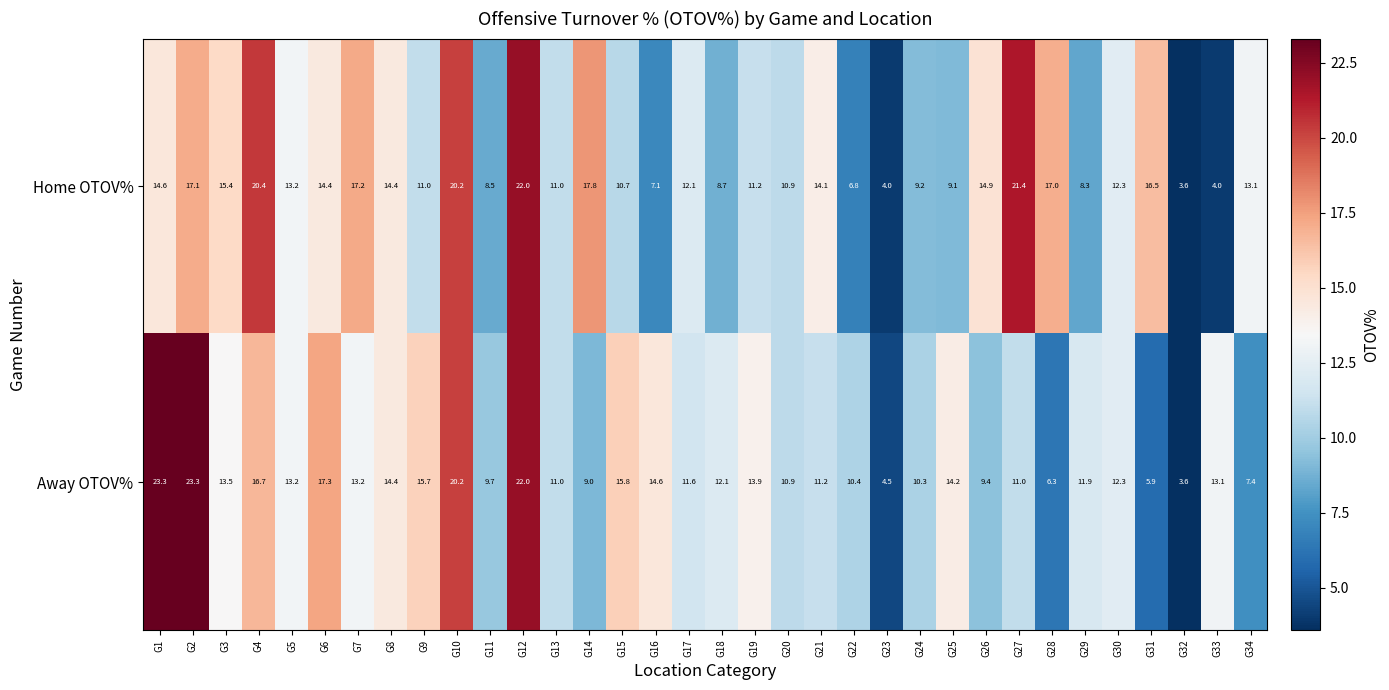

What is the sum of the Away OTOV% values at G23 and G3?

18.0